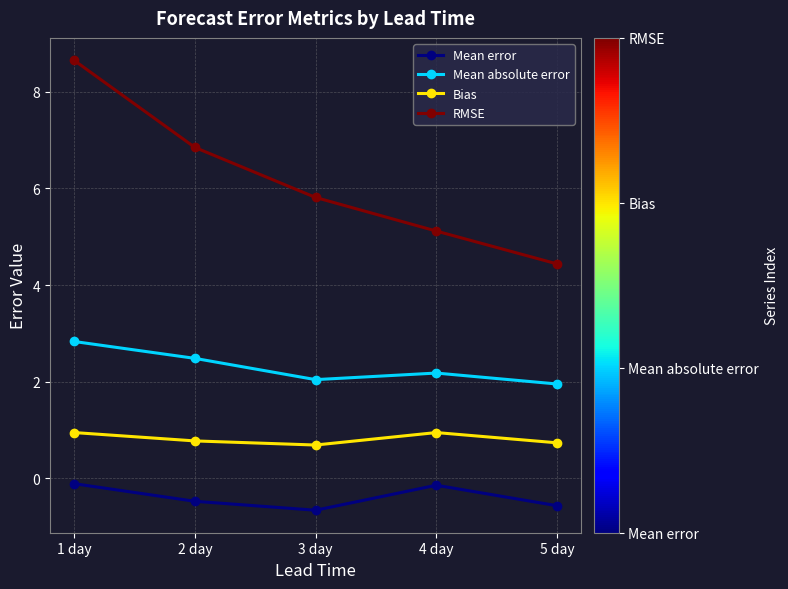

Which category has the lowest value in the RMSE series?

5 day